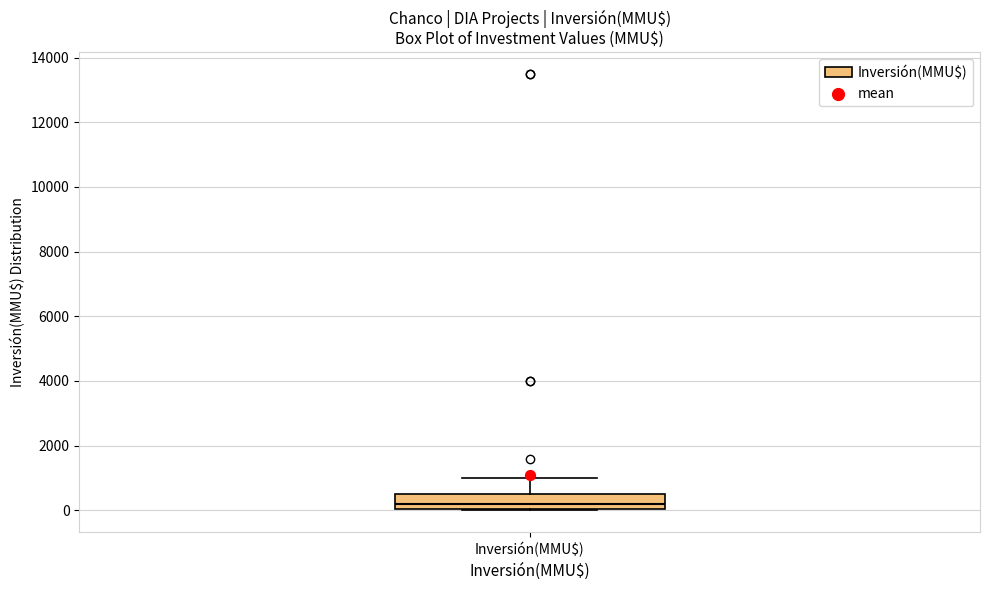

Where does the median line of the box for Inversión(MMU$) sit on the y-axis? The values are not printed on the chart, so give them approximately, as read against the axis.

200